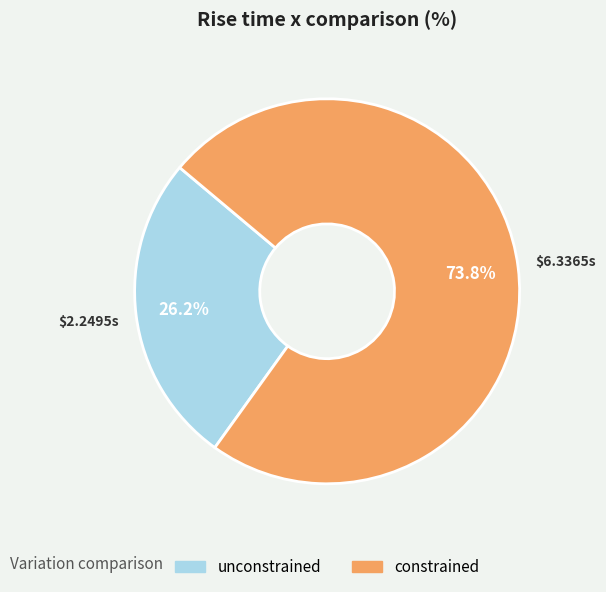

To the nearest percent, what is the difference between the largest and smallest slice percentages?

48%